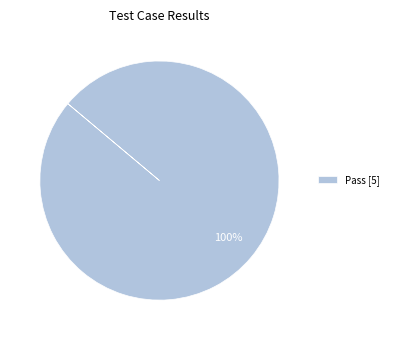

Rank the categories by value from lowest to highest.

Pass [5]